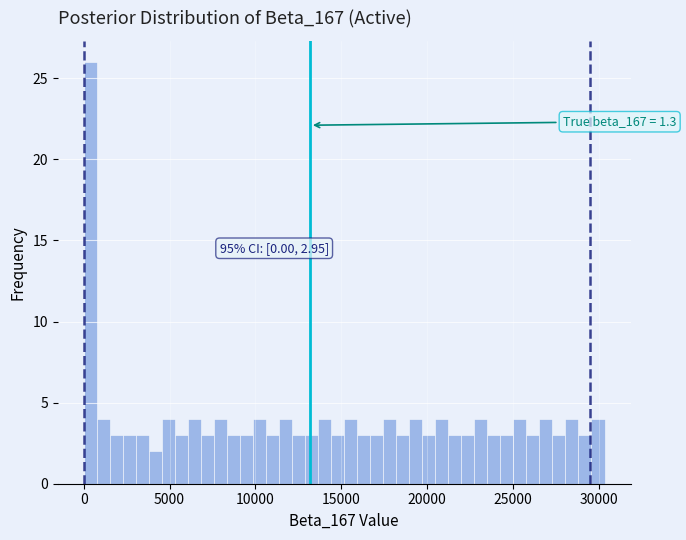

Read against the x-axis, roughly where is the centre of the tallest bar?

500